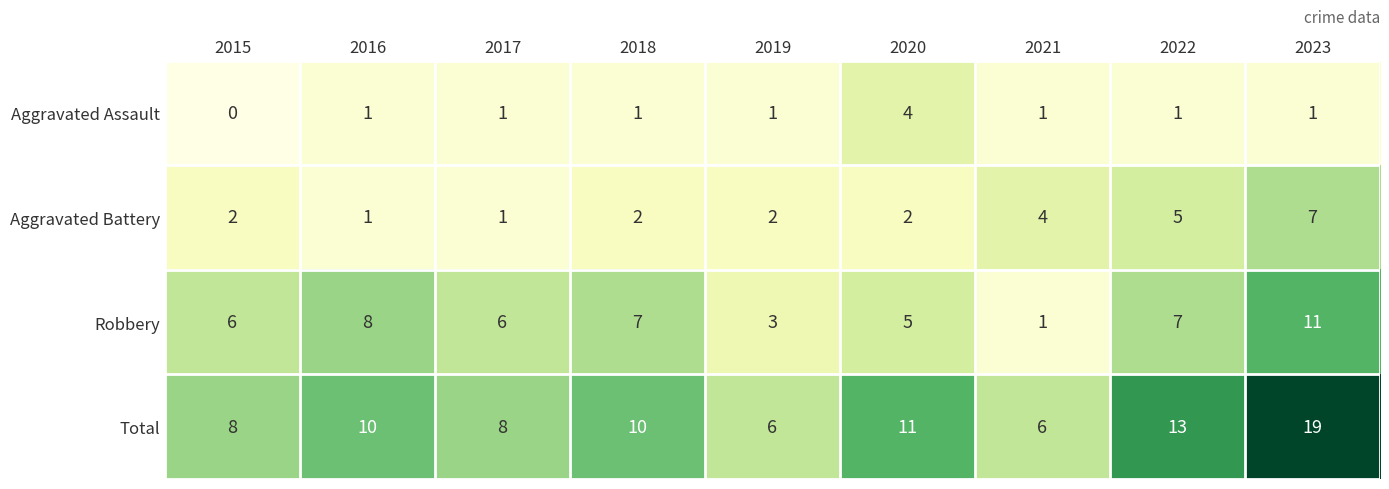

What is the spread (max minus min) of values at 2018?

9